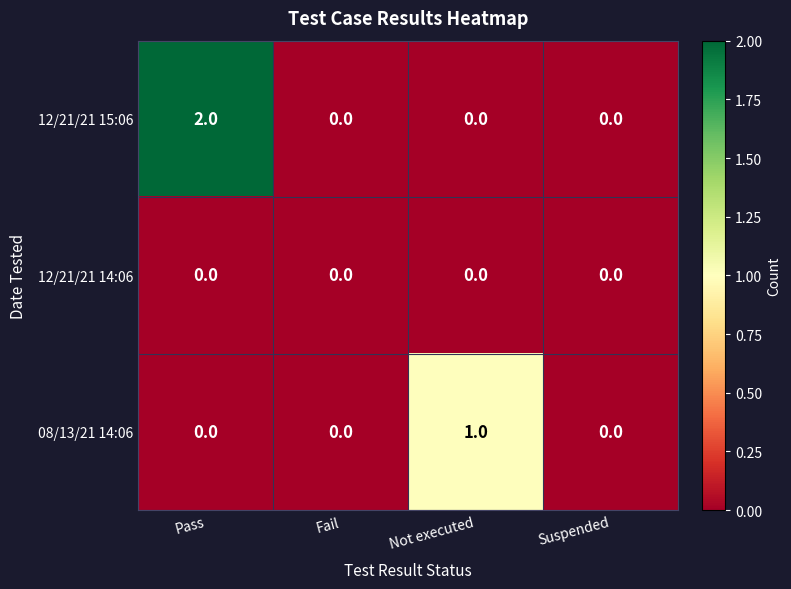

True or false: 12/21/21 15:06 has a value of 0 at Not executed.

True